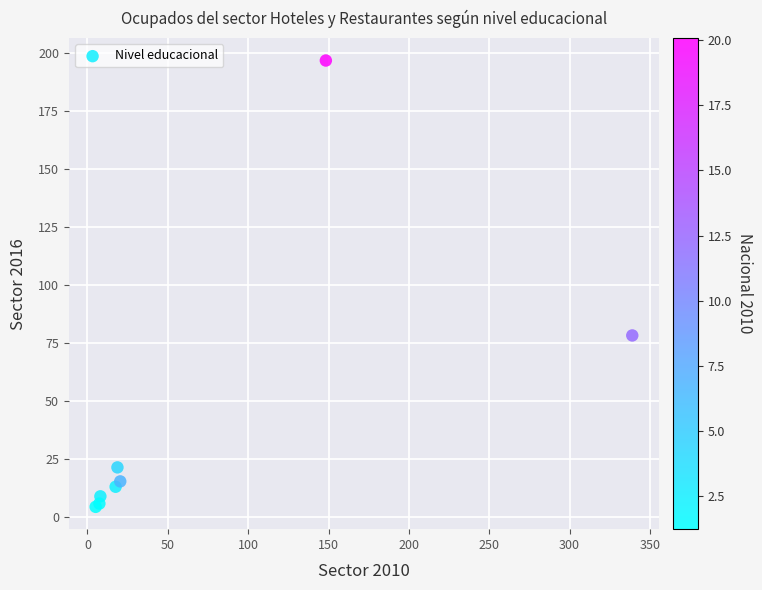

What Y value in the scatter plot is closest to 100?

78.3